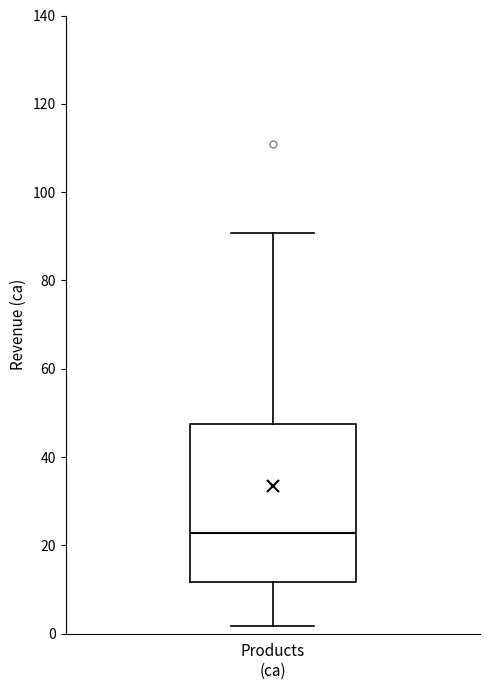

Read this box plot against the y-axis: the position of the median line, the range covered by the box, and the ends of both whiskers. The values are not printed on the chart, so give them approximately, as read against the axis.

median 22, box 12 to 48, whiskers 2 to 90